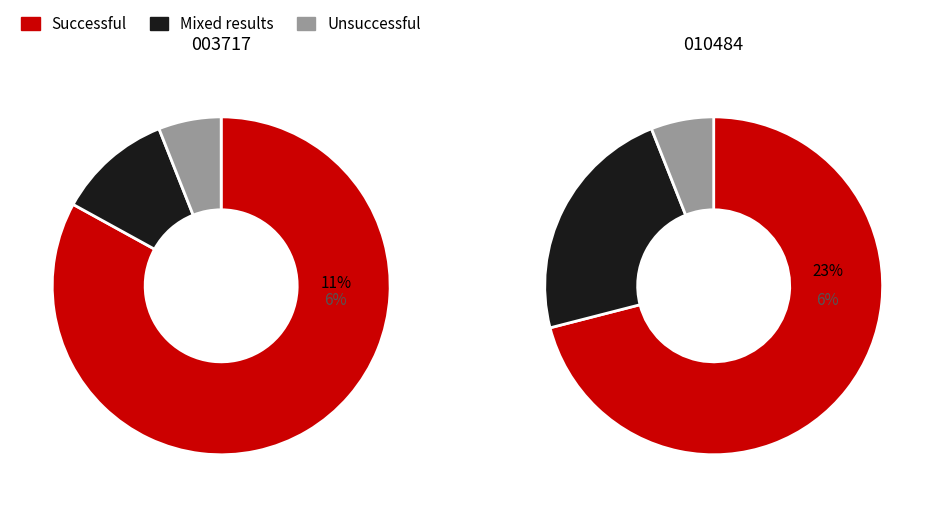

Count the number of slices in the pie.

3